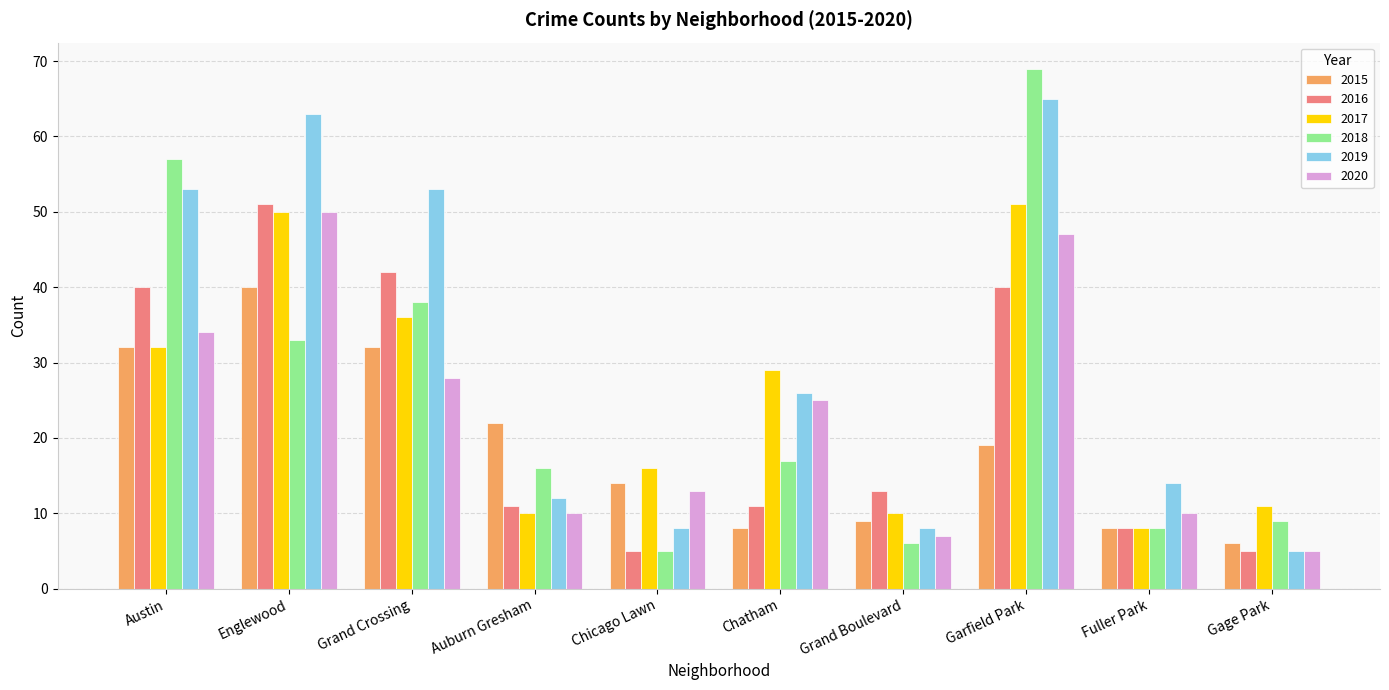

What is the label of the 2nd bar from the right?

Fuller Park